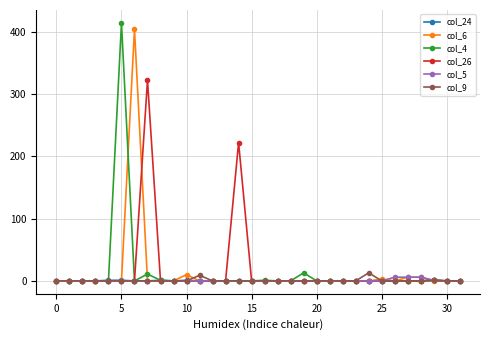

True or false: col_4 and col_6 cross at least once.

True